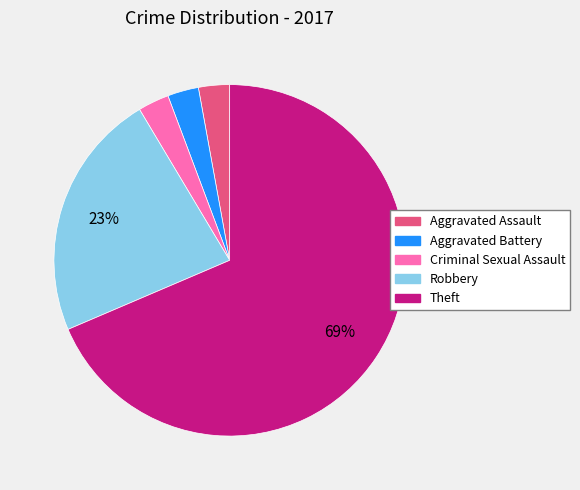

To the nearest percent, what percentage of the pie is Criminal Sexual Assault?

3%